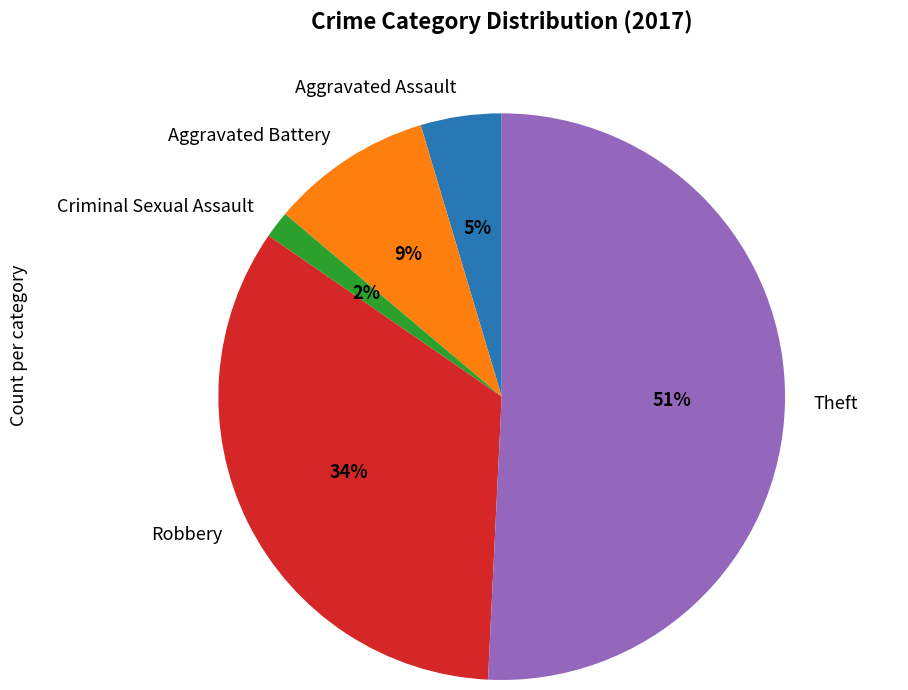

Is there a majority slice in this chart?

Yes